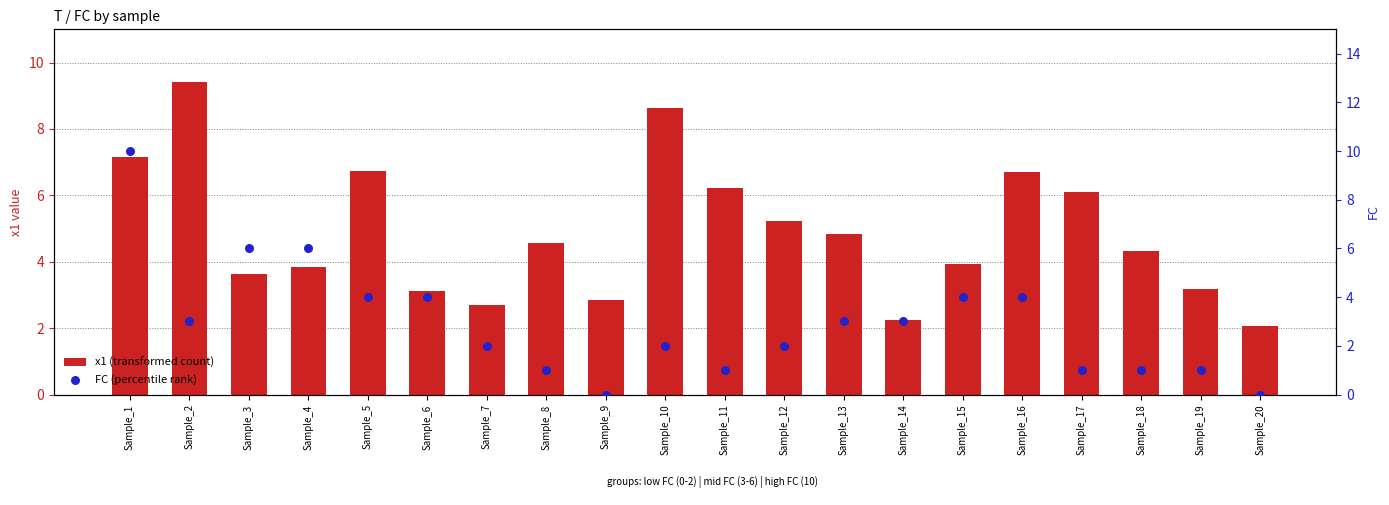

What is the total value across all series at Sample_11?

7.2